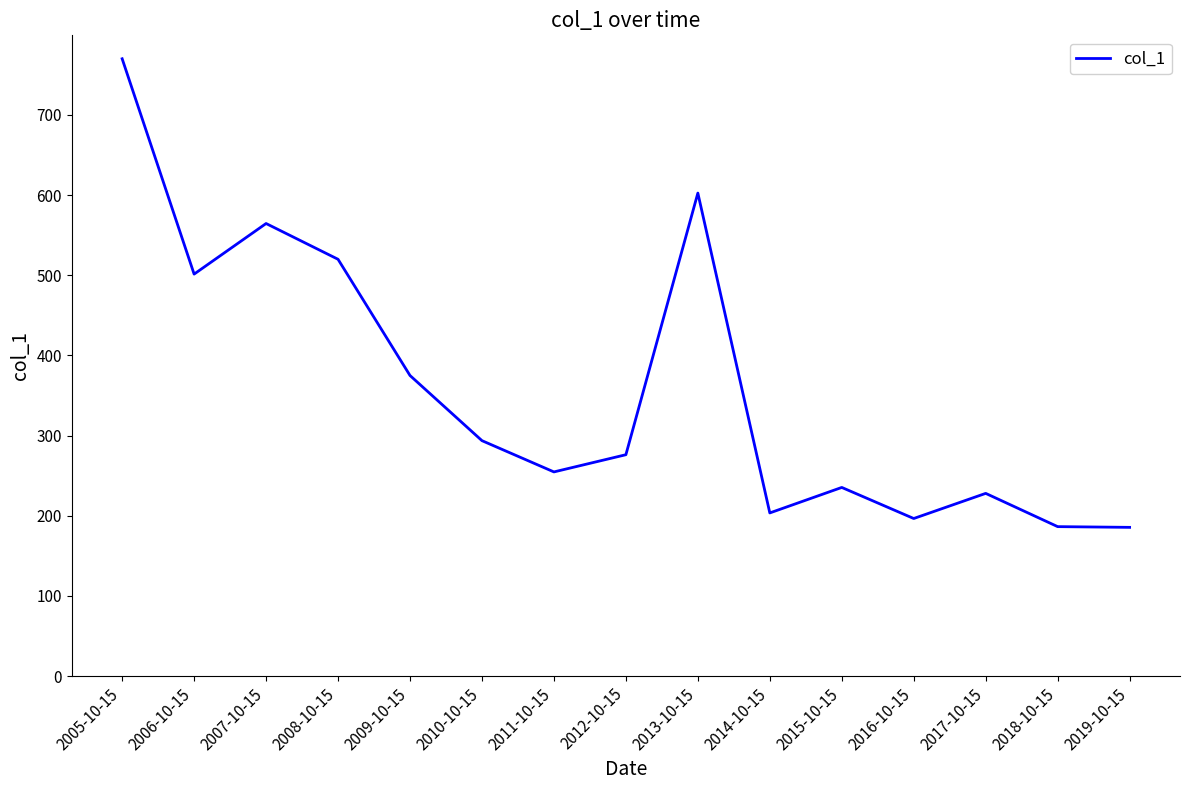

What is the minimum value shown in the chart?

185.5